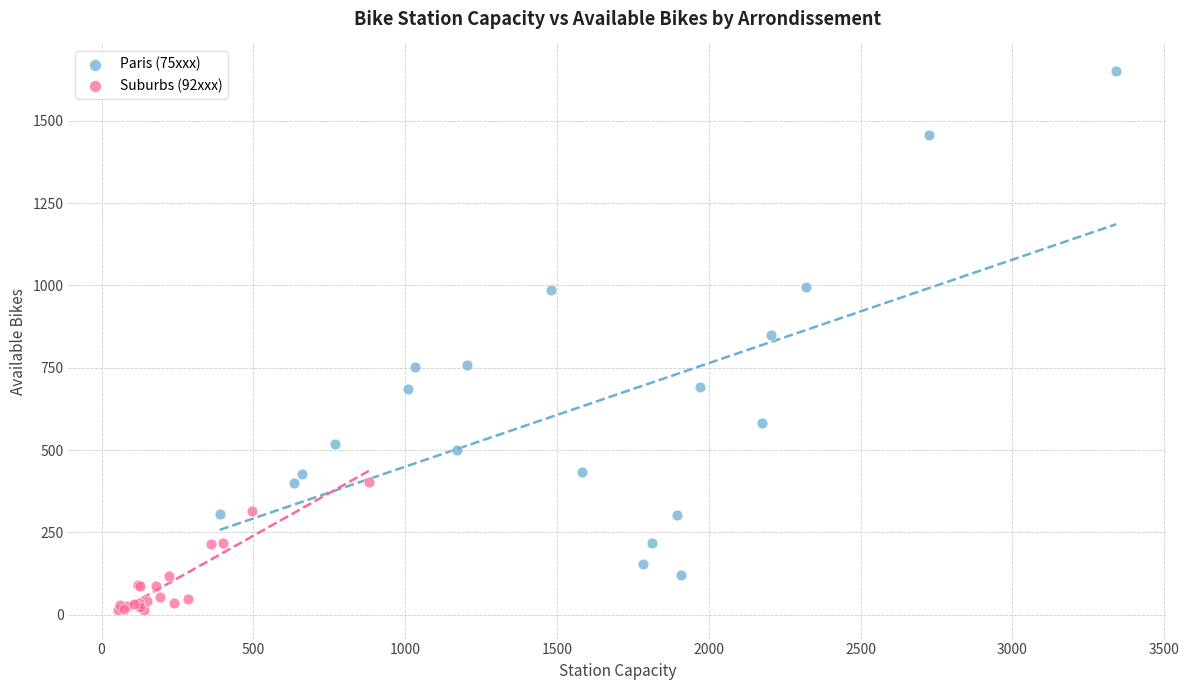

Which series reaches the maximum Y coordinate?

Paris (75xxx)